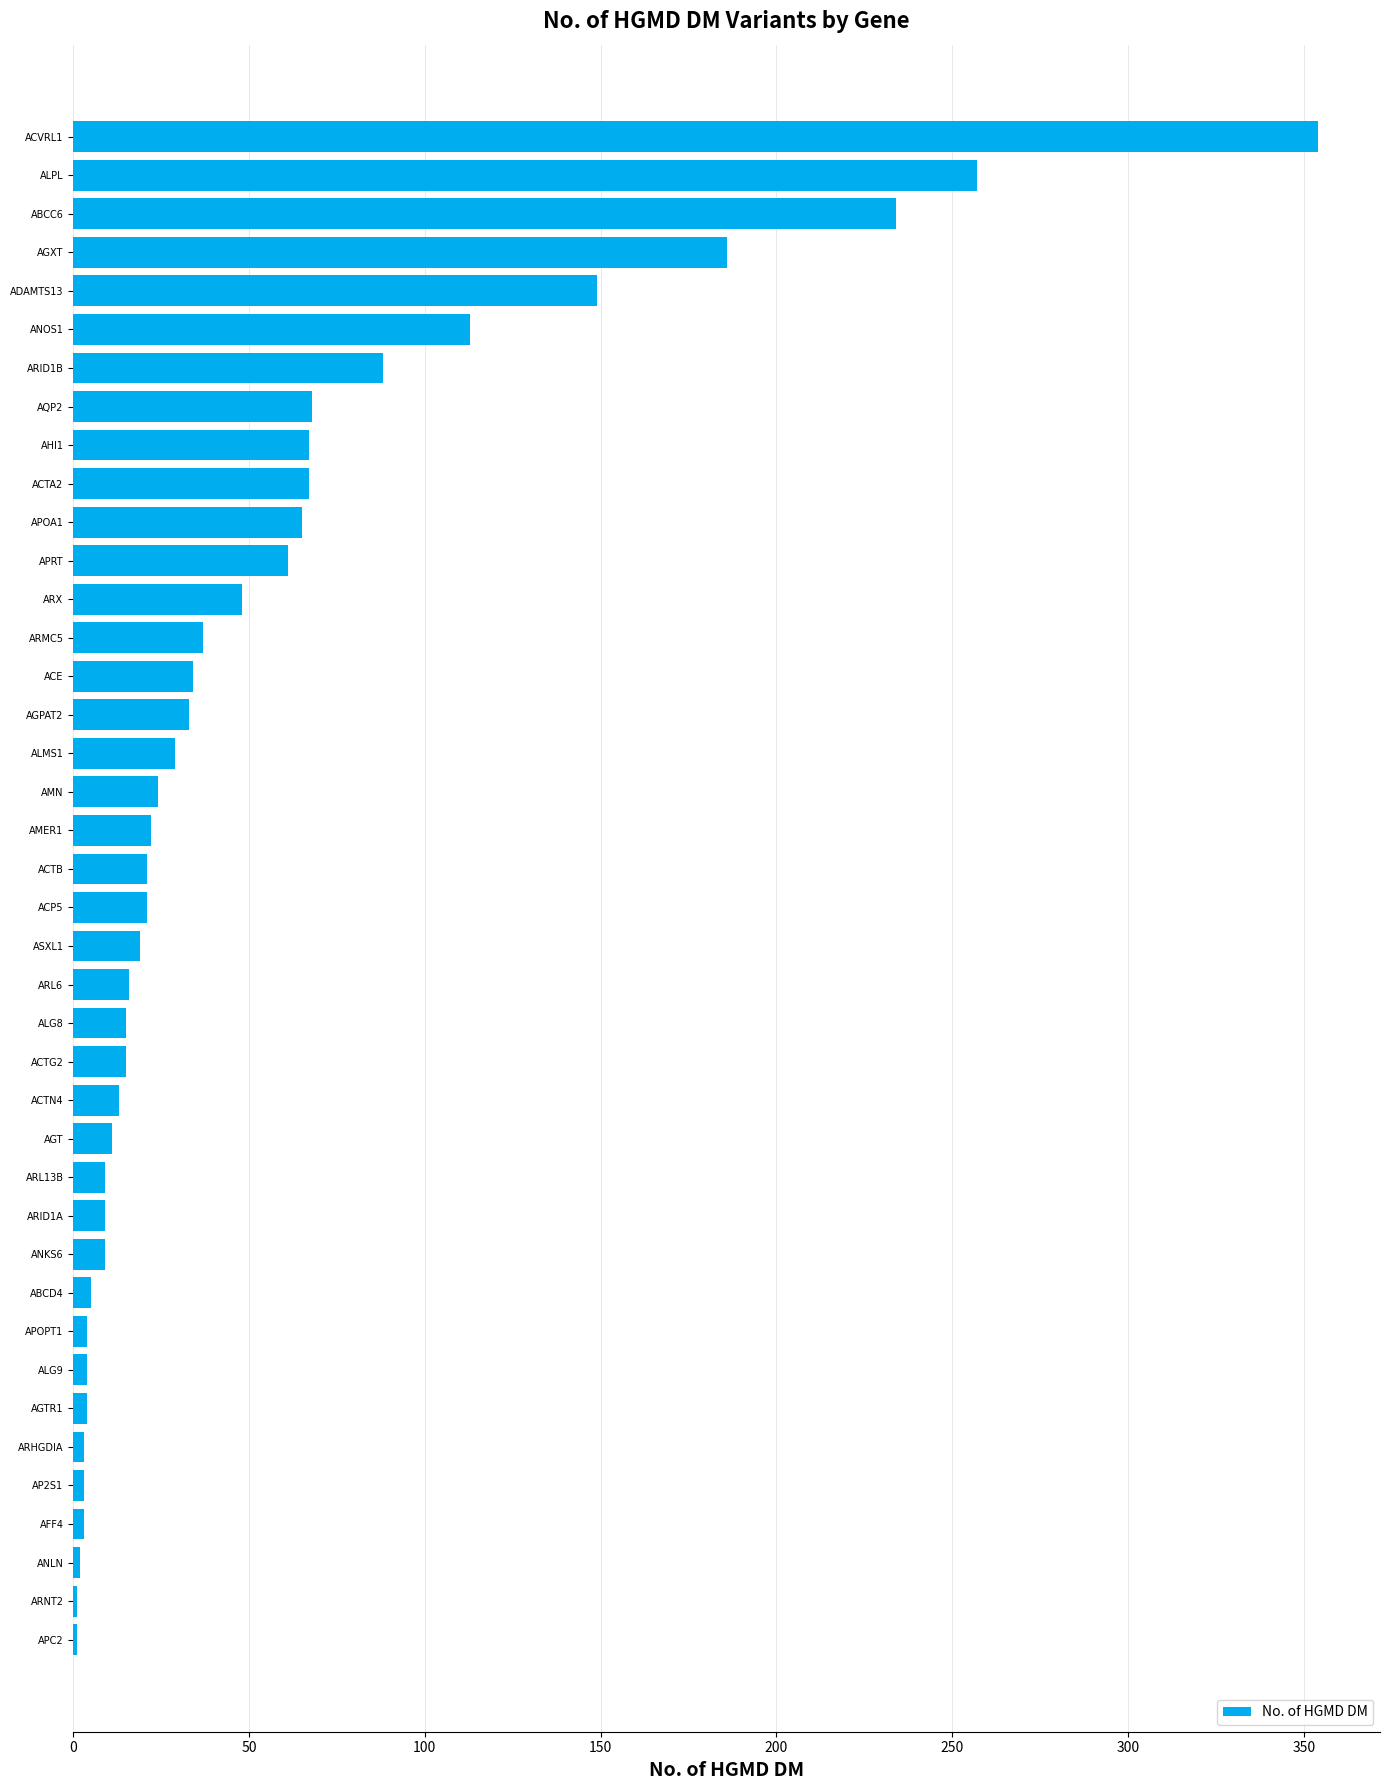

True or false: the data shows 11 at AGT.

True